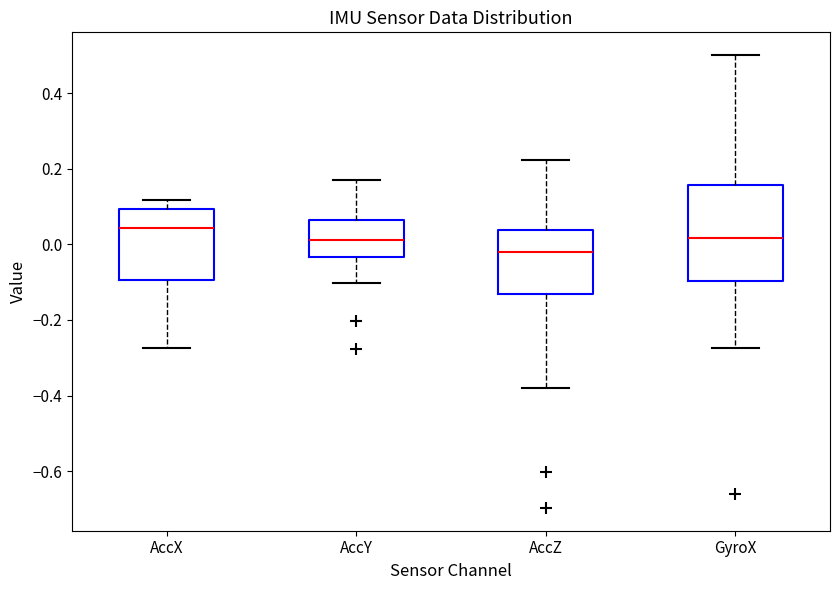

Reading left to right, transcribe this box plot: for each box, give where its median line is, the range the box spans, and where its two whiskers end, as read against the y-axis. The values are not printed on the chart, so give them approximately, as read against the axis.

AccX: median 0.04, box -0.10 to 0.10, whiskers -0.28 to 0.12
AccY: median 0.02, box -0.04 to 0.06, whiskers -0.10 to 0.16
AccZ: median -0.02, box -0.14 to 0.04, whiskers -0.38 to 0.22
GyroX: median 0.02, box -0.10 to 0.16, whiskers -0.28 to 0.50